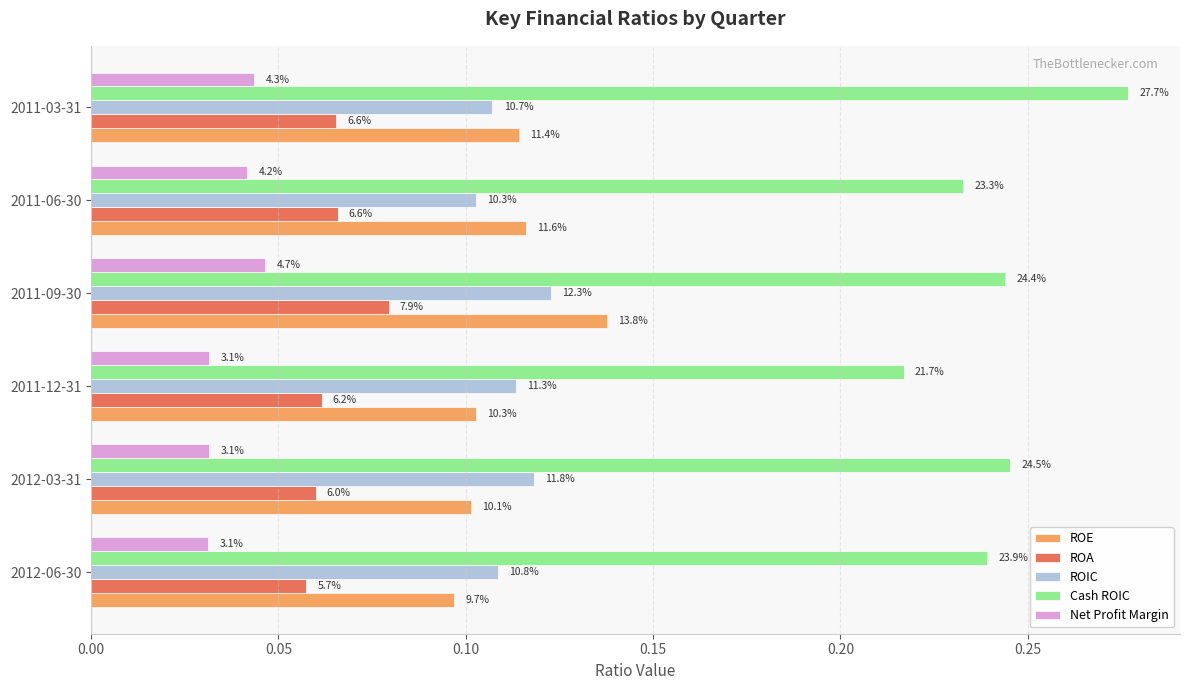

Which series has the widest spread of values?

Cash ROIC